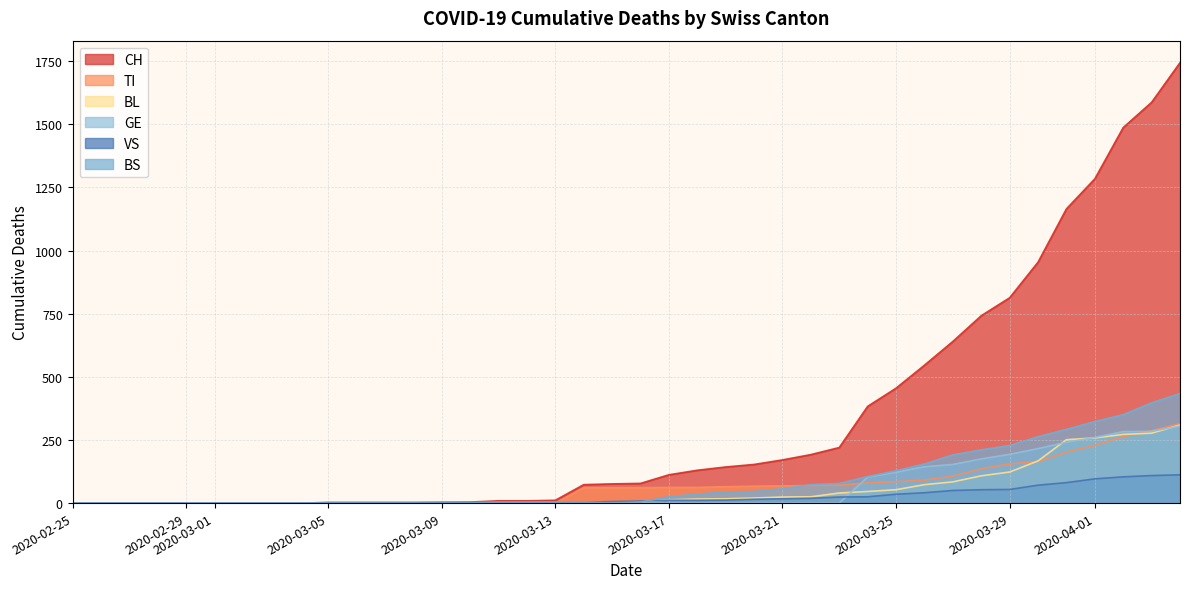

Rank the categories by BL value from lowest to highest.

2020-02-25, 2020-02-26, 2020-02-27, 2020-02-28, 2020-02-29, 2020-03-01, 2020-03-02, 2020-03-03, 2020-03-04, 2020-03-05, 2020-03-06, 2020-03-07, 2020-03-08, 2020-03-09, 2020-03-10, 2020-03-11, 2020-03-12, 2020-03-13, 2020-03-14, 2020-03-15, 2020-03-16, 2020-03-17, 2020-03-18, 2020-03-19, 2020-03-20, 2020-03-21, 2020-03-22, 2020-03-23, 2020-03-24, 2020-03-25, 2020-03-26, 2020-03-27, 2020-03-28, 2020-03-29, 2020-03-30, 2020-03-31, 2020-04-01, 2020-04-02, 2020-04-03, 2020-04-04